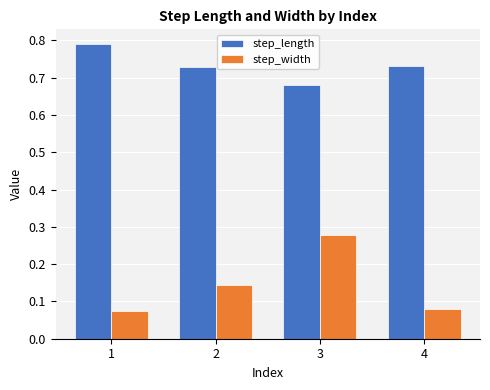

What are all the series names shown in the legend?

step_length, step_width